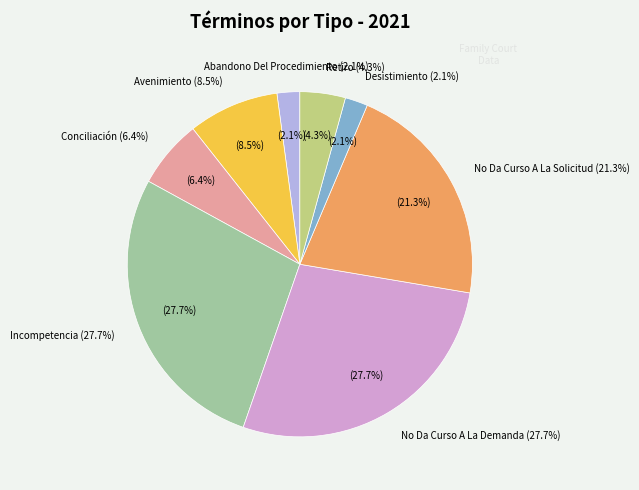

Is it true that Retiro is 12% of the pie?

False